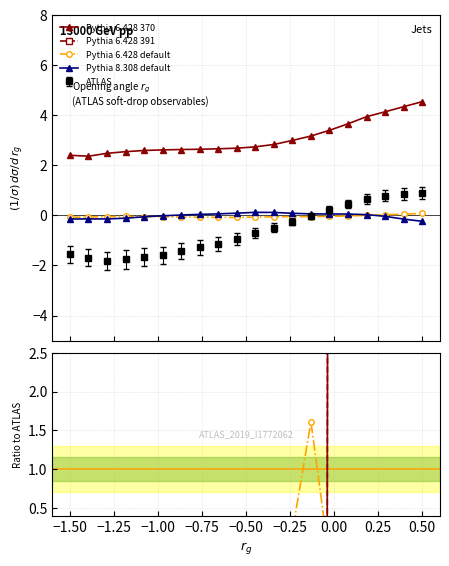

True or false: Pythia 8.308 default and Pythia 6.428 default cross at least once.

True